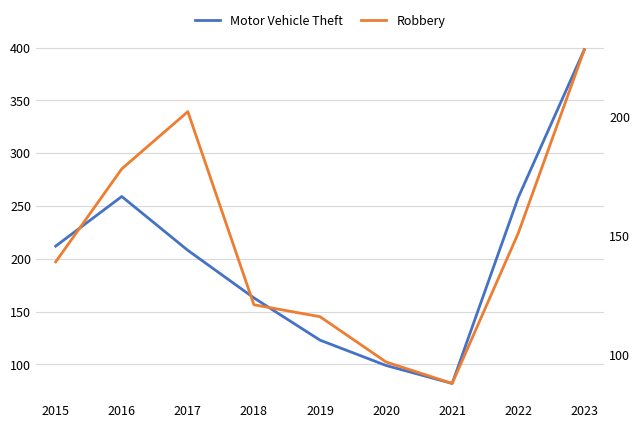

What is the sum of the Motor Vehicle Theft values at 2015 and 2021?

294